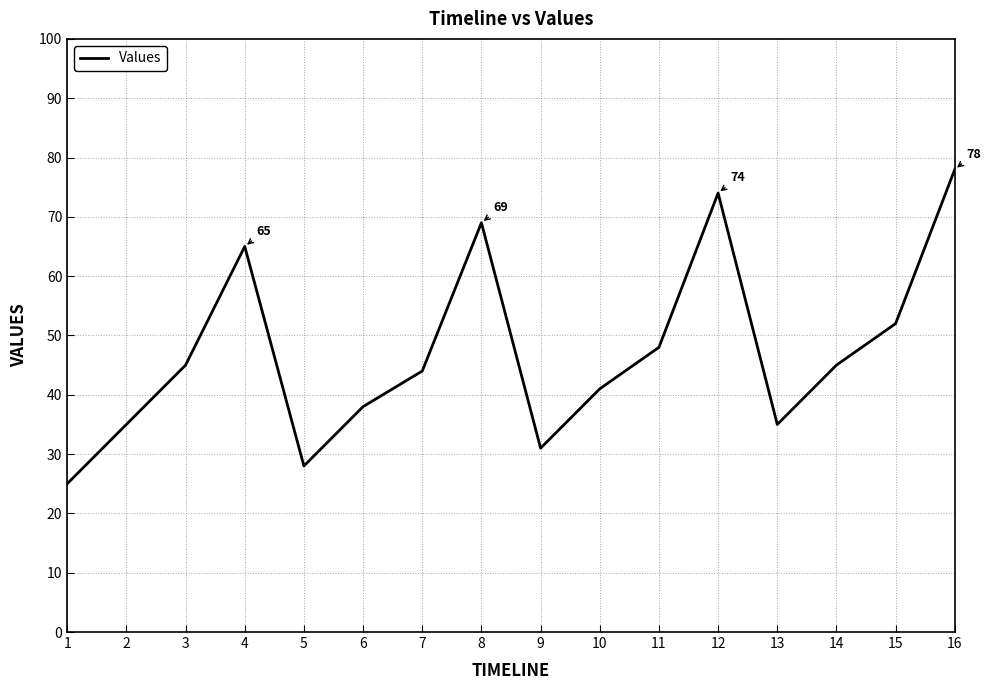

What is the difference between the maximum and minimum values?

53